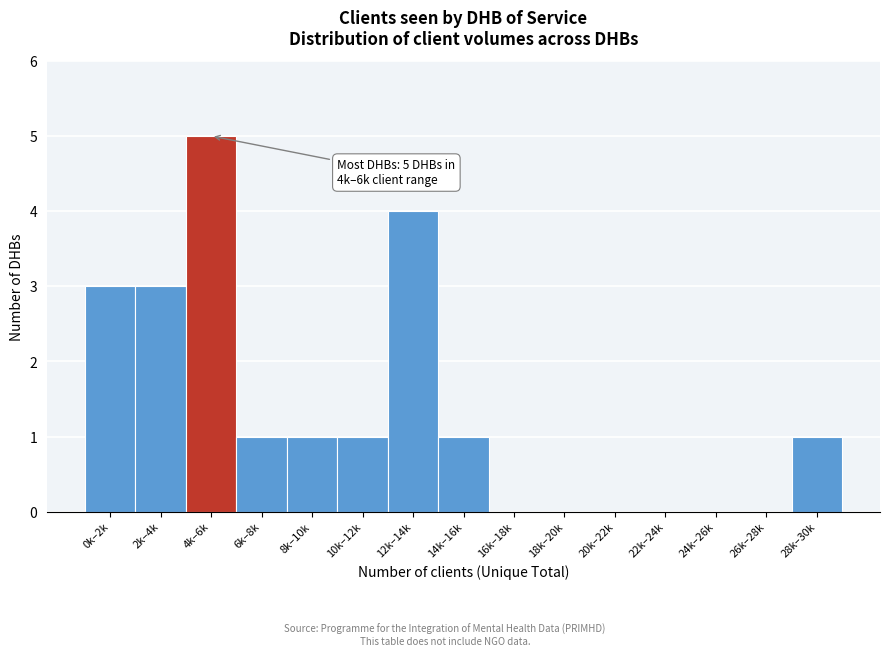

Reading left to right, extract all data points from this chart.

0k–2k=3	2k–4k=3	4k–6k=5	6k–8k=1	8k–10k=1	10k–12k=1	12k–14k=4	14k–16k=1	16k–18k=0	18k–20k=0	20k–22k=0	22k–24k=0	24k–26k=0	26k–28k=0	28k–30k=1